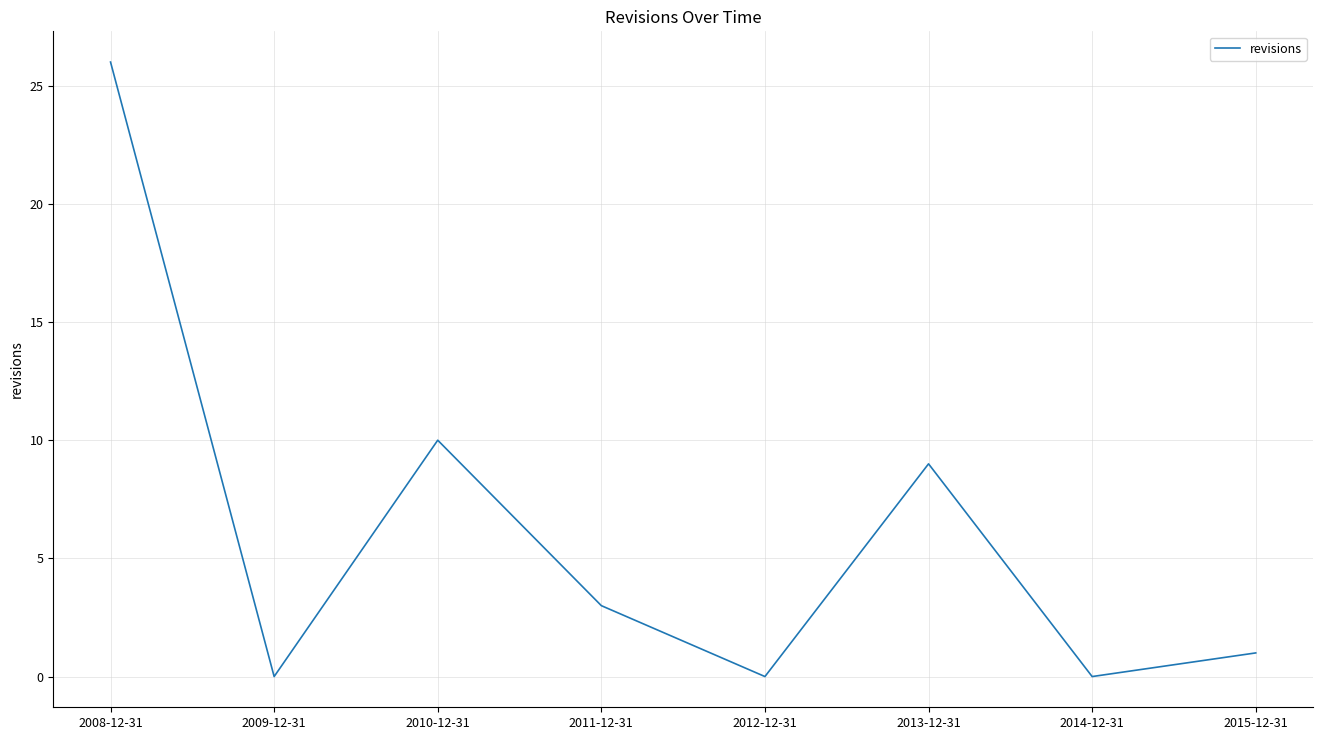

How many interior local valleys (lower than both neighbors) does the data have?

3